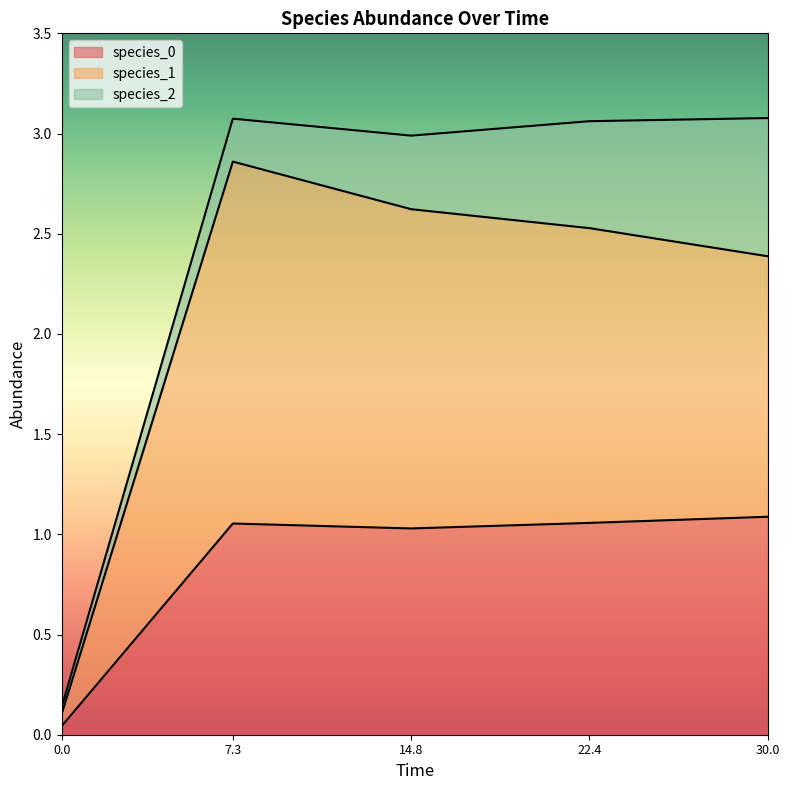

What is the difference between the maximum and minimum values in the species_0 series?

1.4